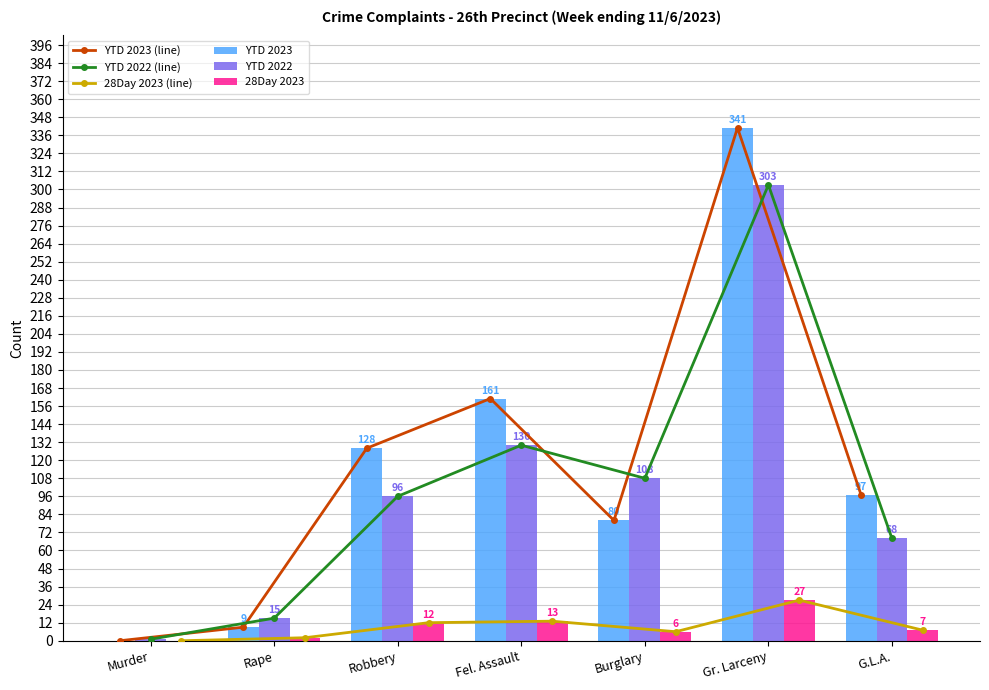

At which label is 28Day 2023 (line) closest to 13?

Fel. Assault